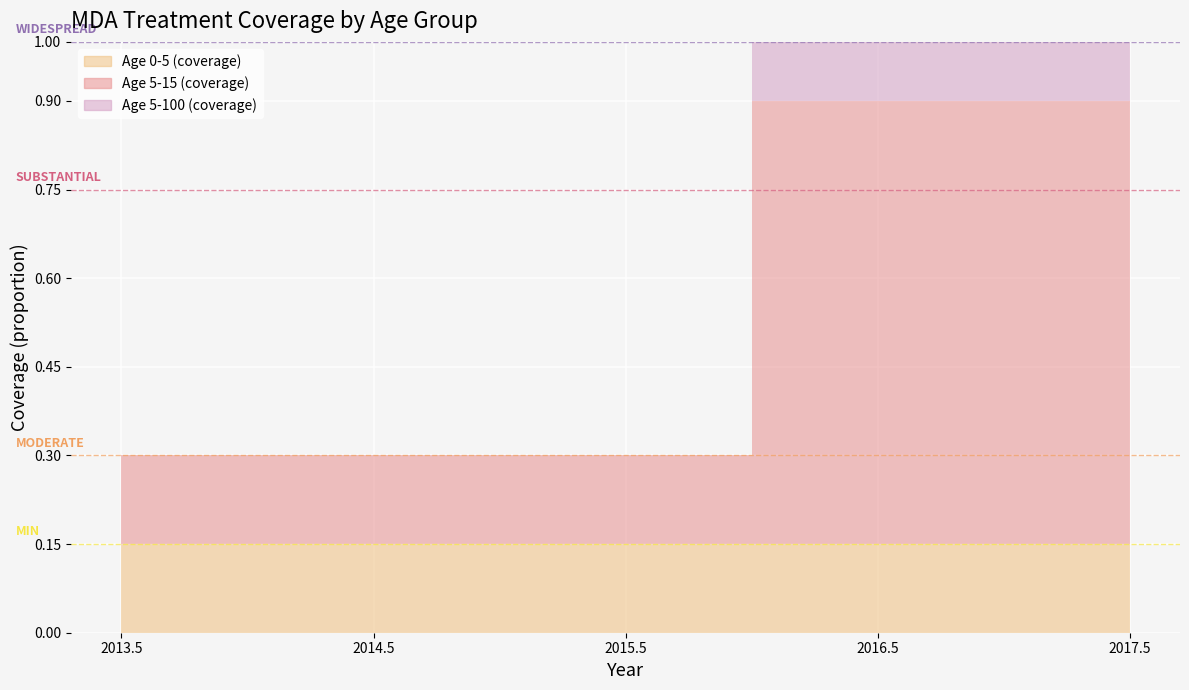

At which category is the sum across all series the highest?

2016.5